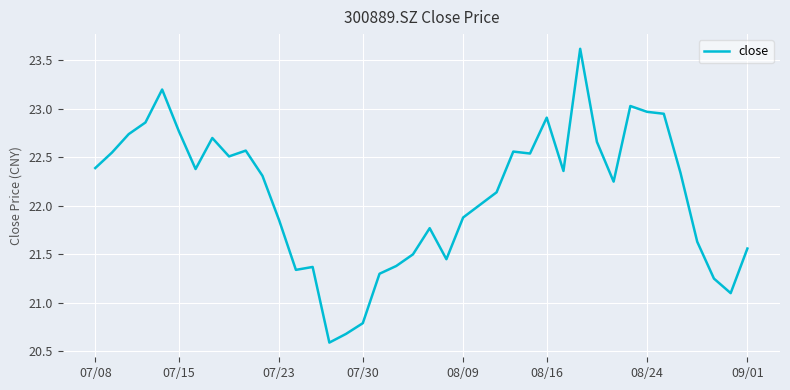

What is the smallest value displayed?

20.6